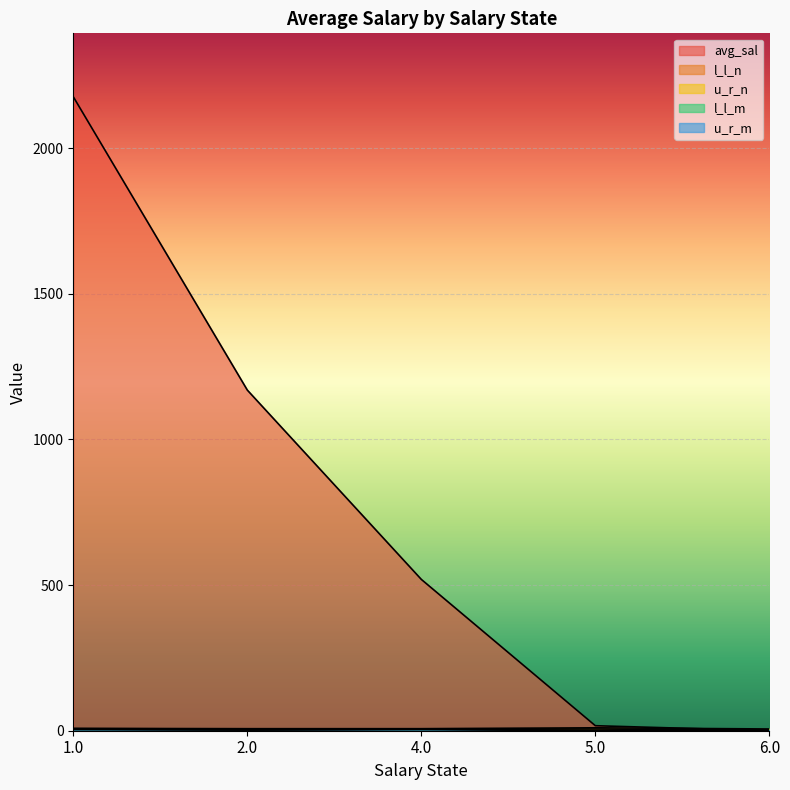

What is the greatest value displayed?

2176.4